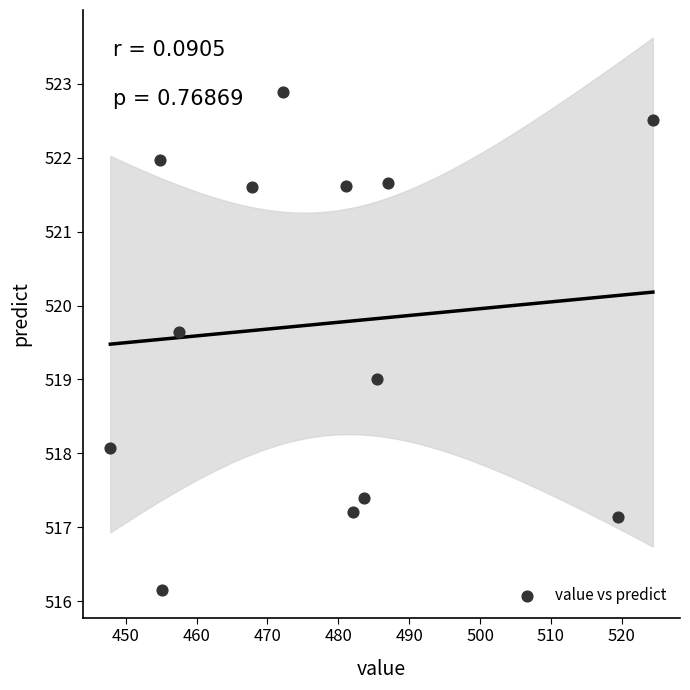

What is the range of Y values (max minus min)?

6.7